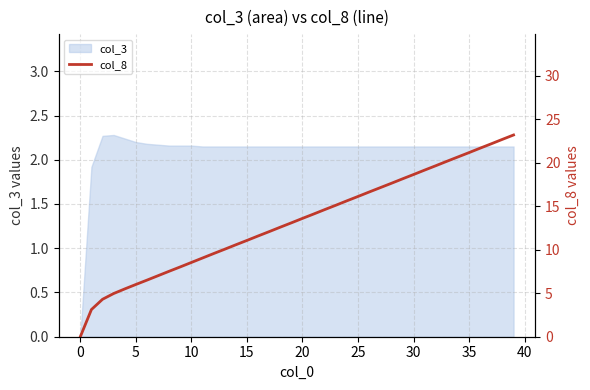

True or false: col_3 has a value of 1.3 at 35.

False